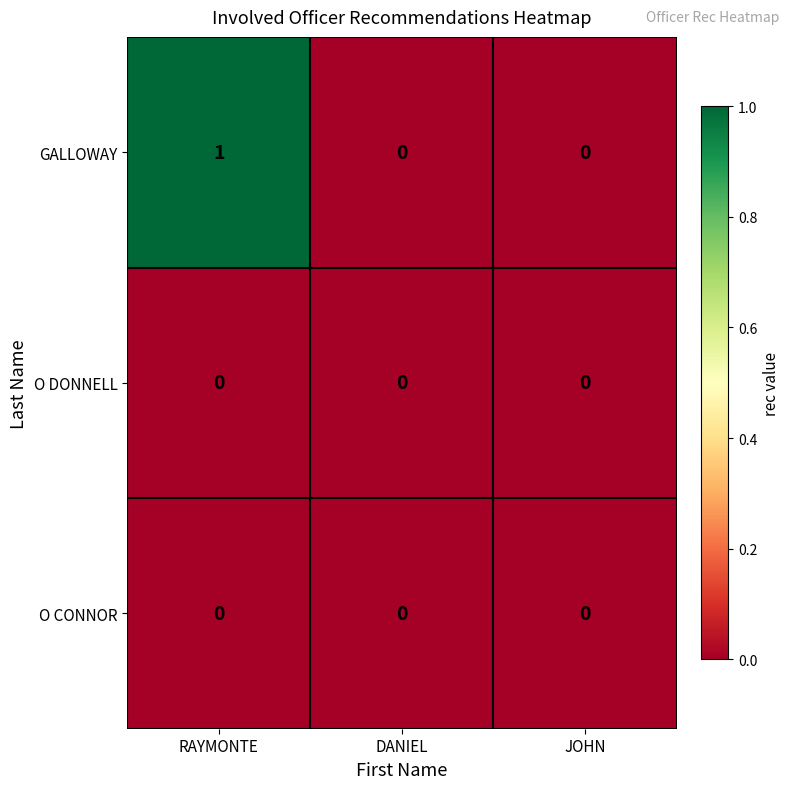

At which label does GALLOWAY reach its peak?

RAYMONTE